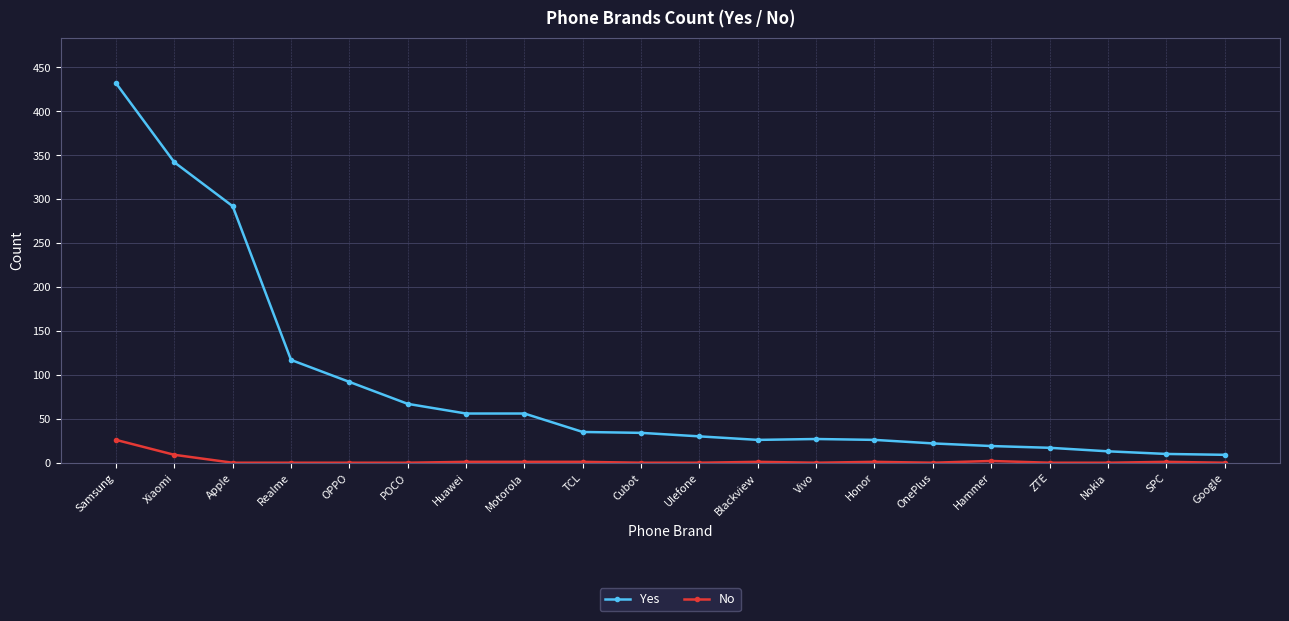

How many data points in Yes are less than 34?

10